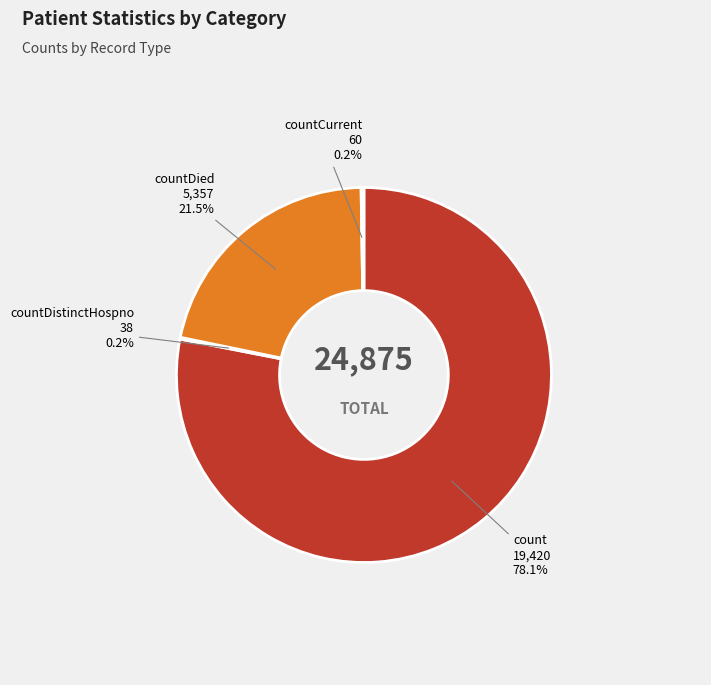

Is there any slice that represents more than half of the pie?

Yes